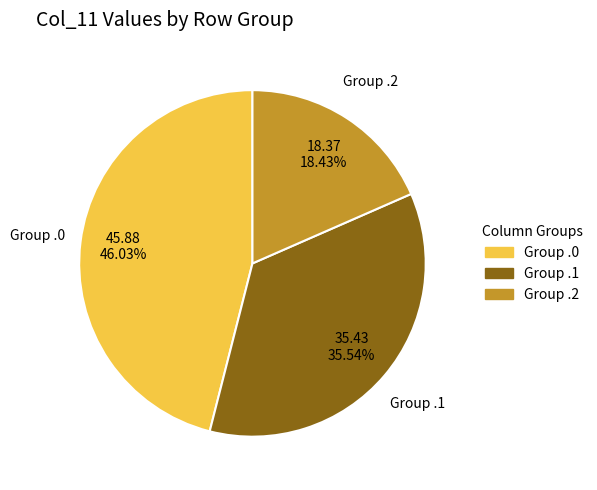

Between Group .1 and Group .2, which is larger?

Group .1